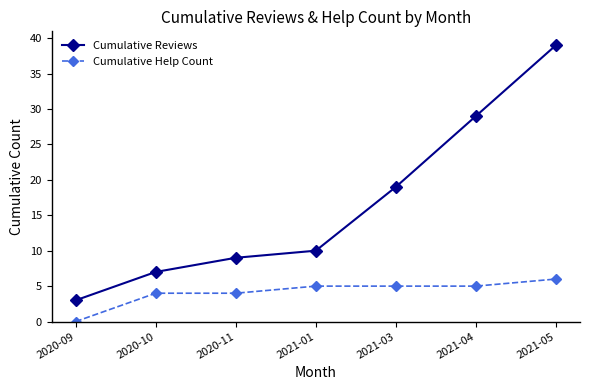

Reading left to right, extract all data points from this chart.

Cumulative Reviews: 3	7	9	10	19	29	39
Cumulative Help Count: 0	4	4	5	5	5	6